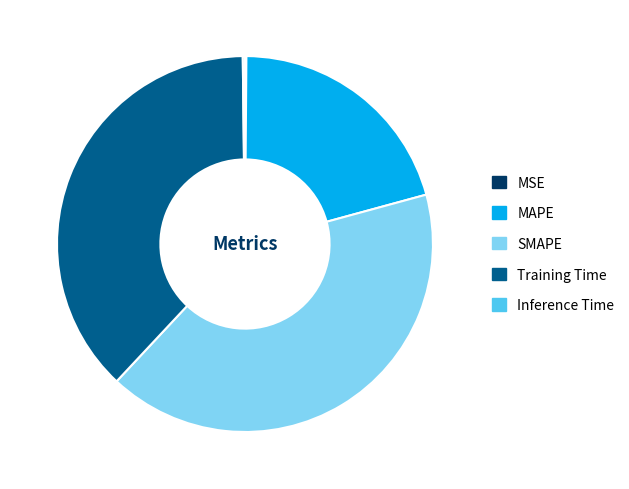

Which slice is the largest?

SMAPE